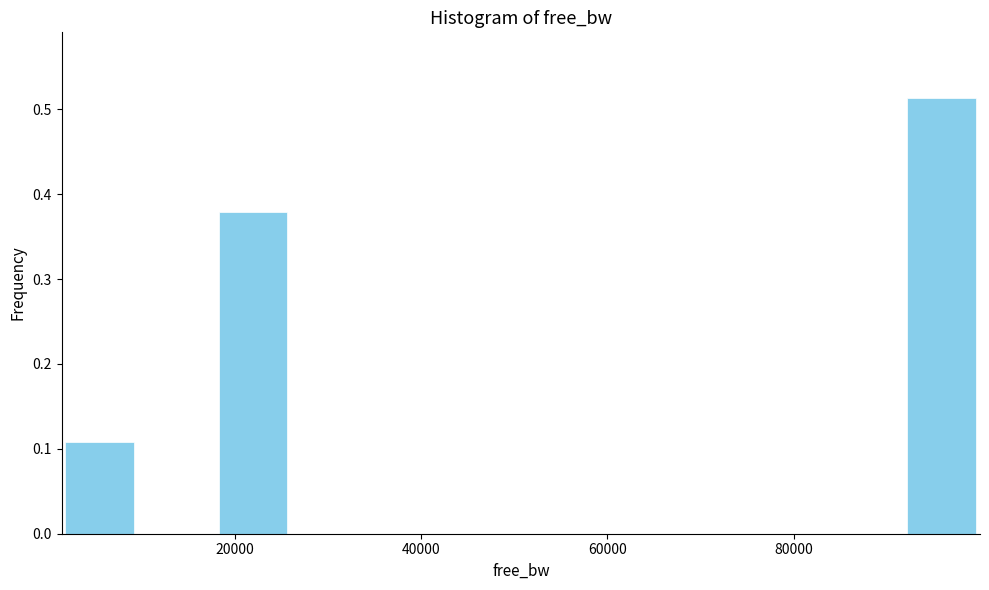

How tall is the bar that spans 2000 to 10000 on the x-axis? Neither the bar edges nor the heights are printed on the chart, so give them approximately, as read against the axes.

0.11